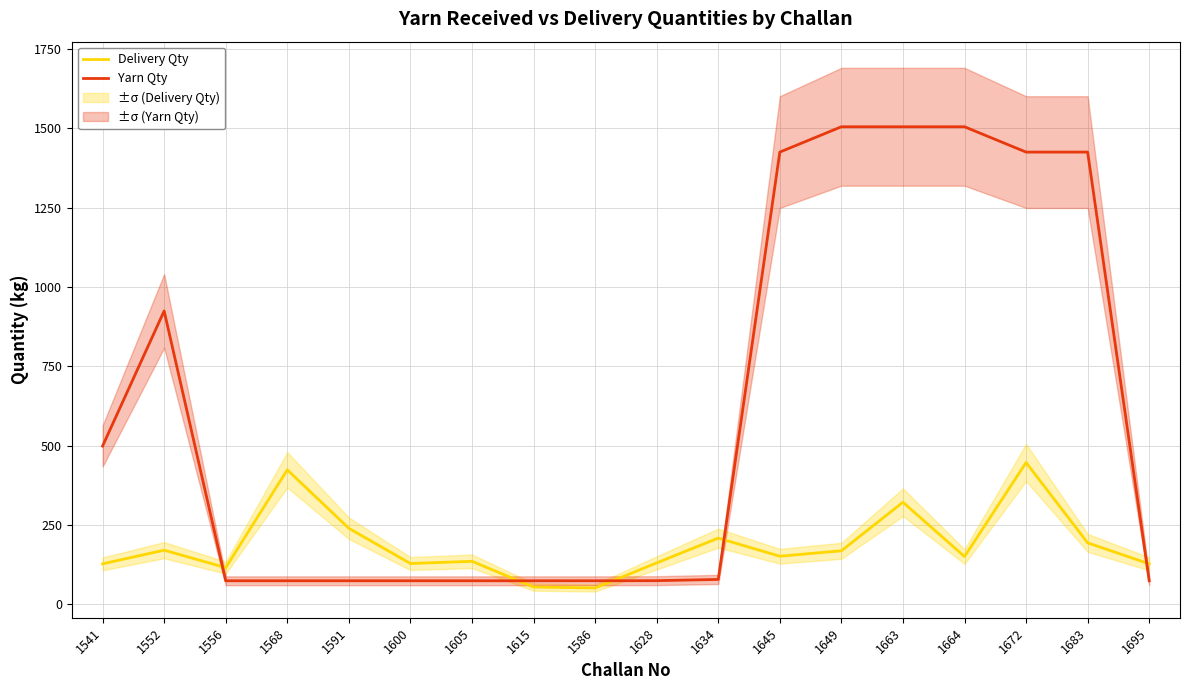

What is the difference between the Delivery Qty values at 1645 and 1591?

88.0